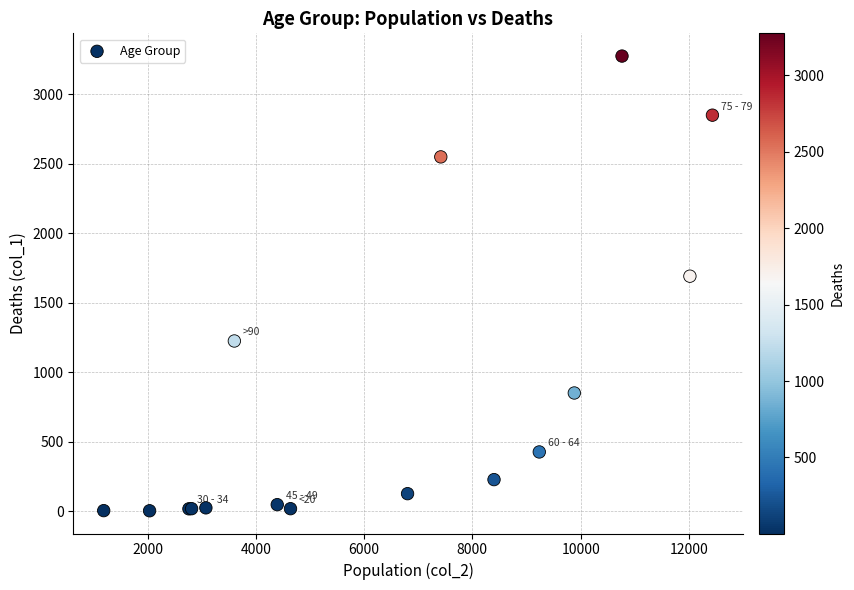

What Y value in the scatter plot is closest to 1638?

1690